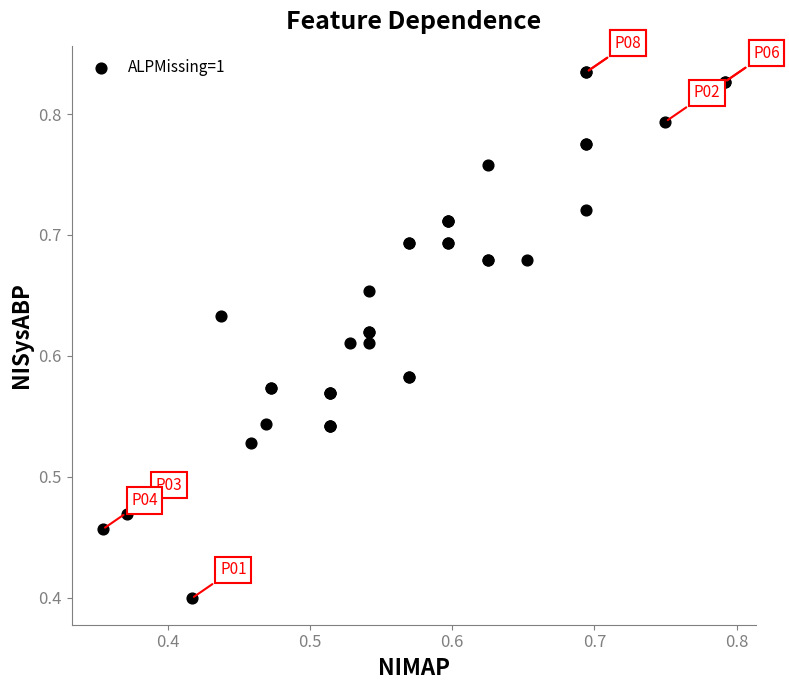

What Y value in the scatter plot is closest to 0?

0.4